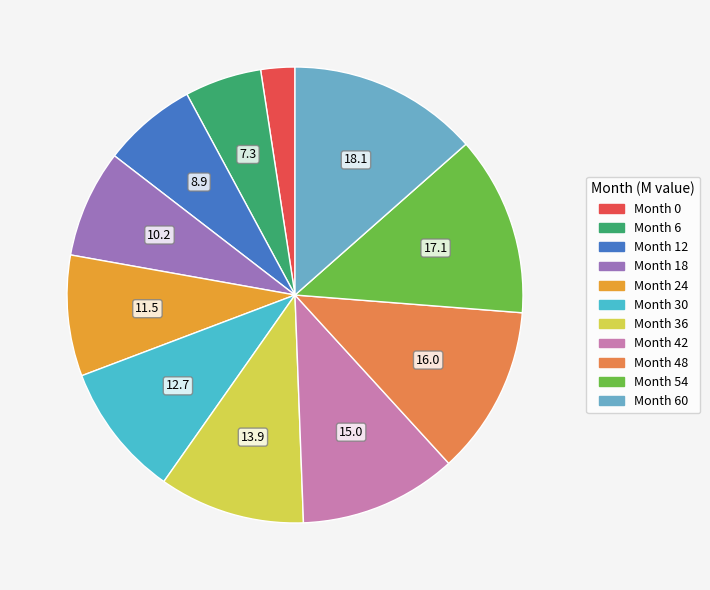

Is there a majority slice in this chart?

No